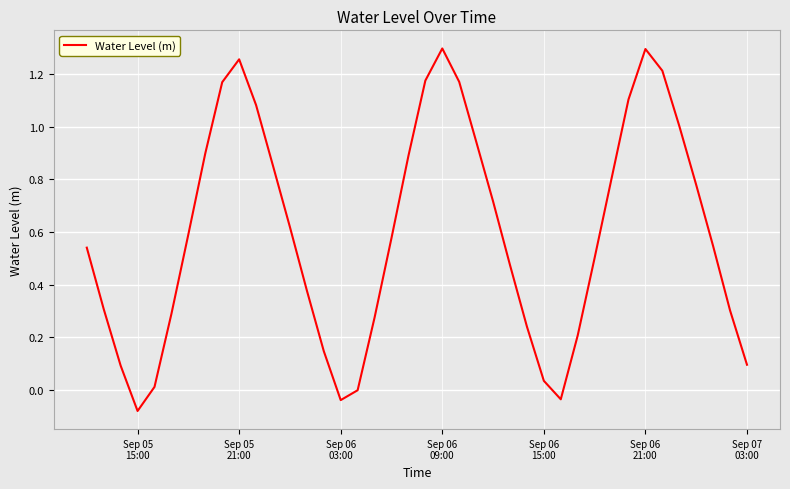

How many lines are shown in the chart?

1